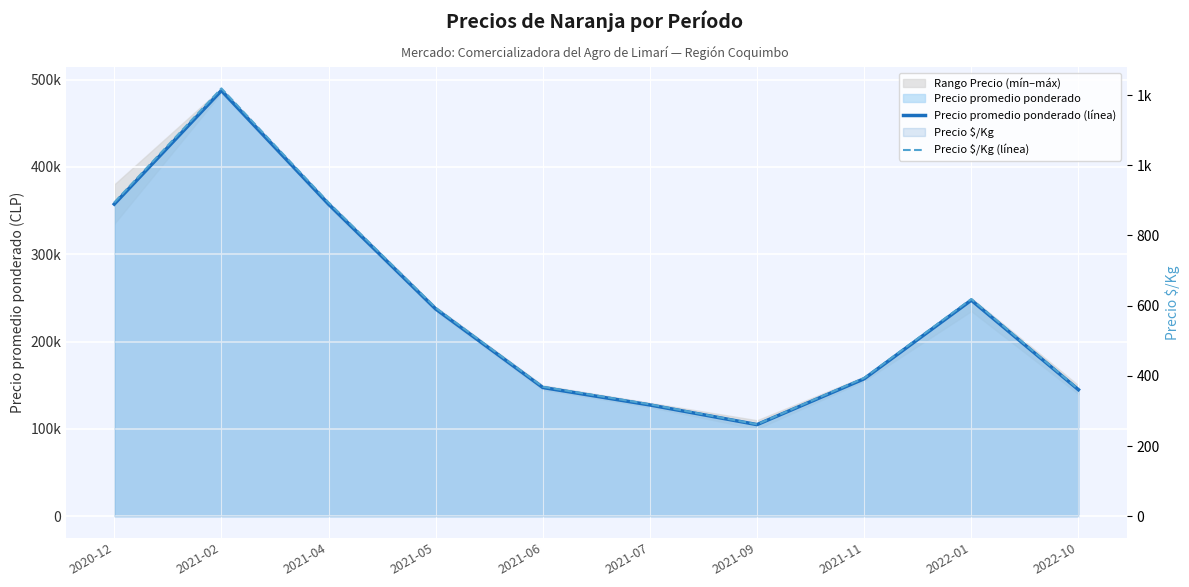

Does the chart display data point markers on the line(s)?

No